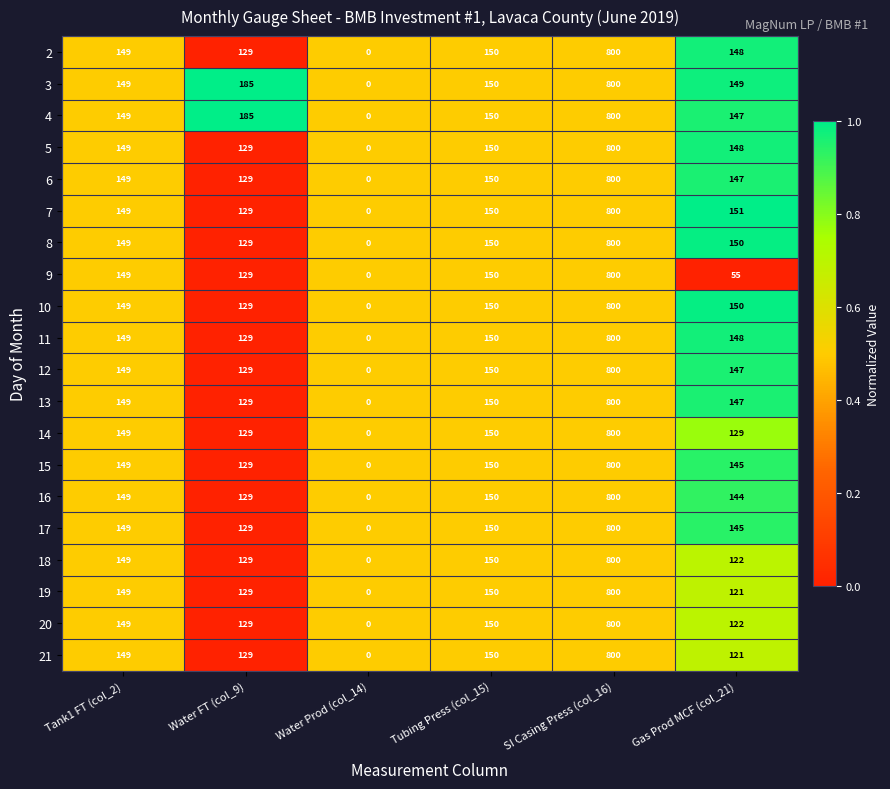

True or false: 19 has a value of 800 at SI Casing Press (col_16).

True